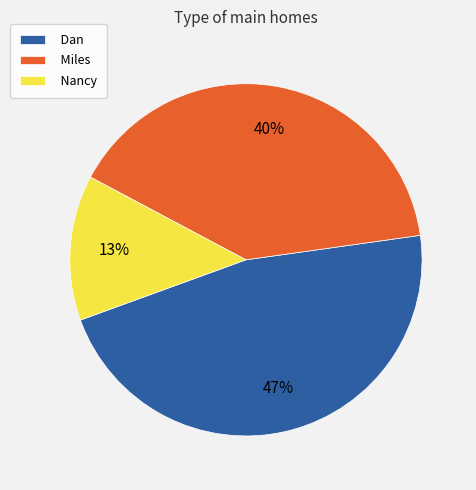

Which slice is the largest?

Dan